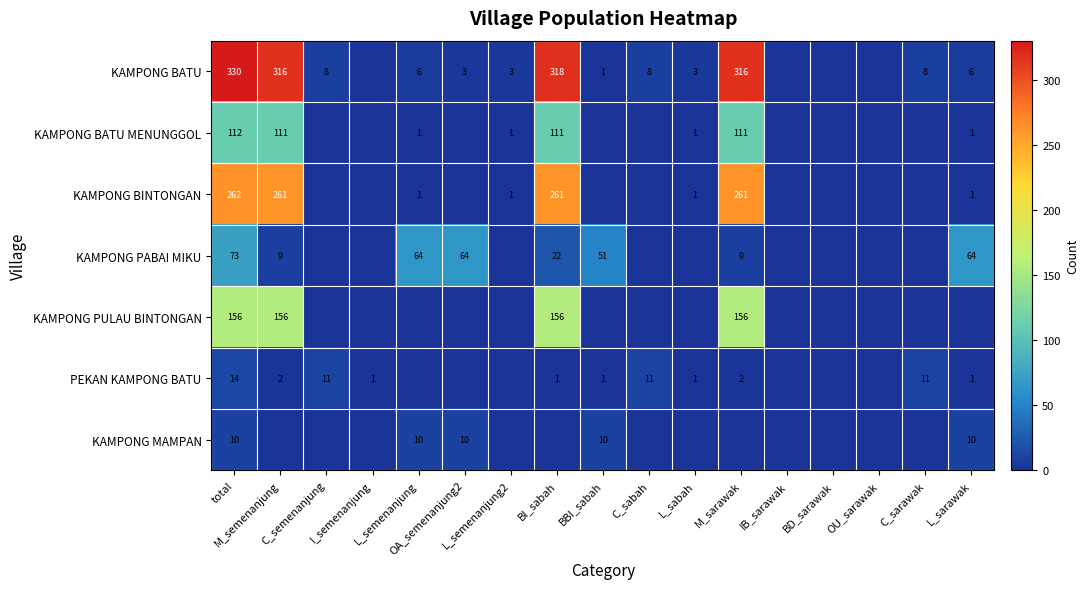

How many distinct data groups are displayed?

7